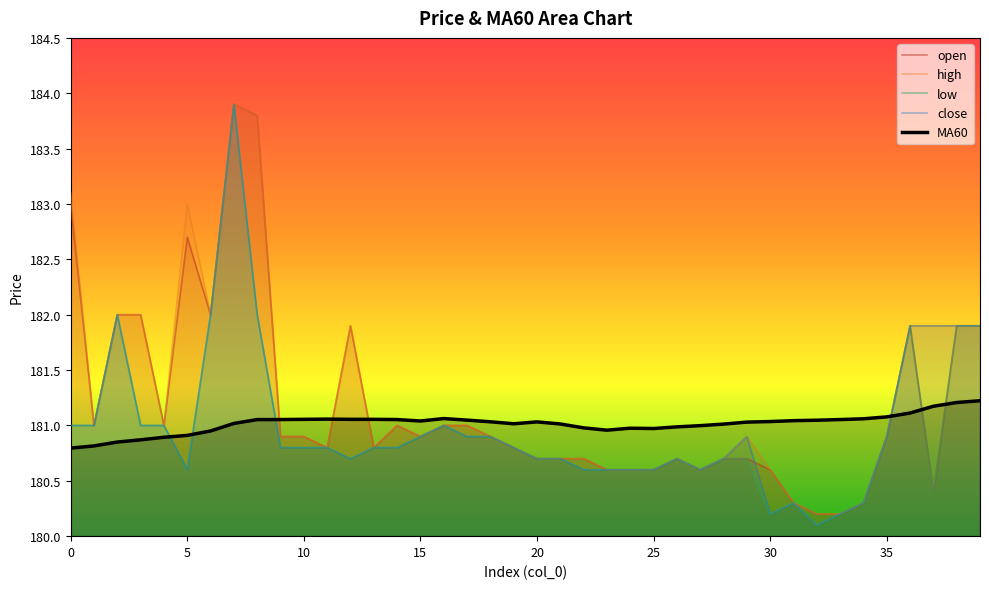

What are all the series names shown in the legend?

open, high, low, close, MA60